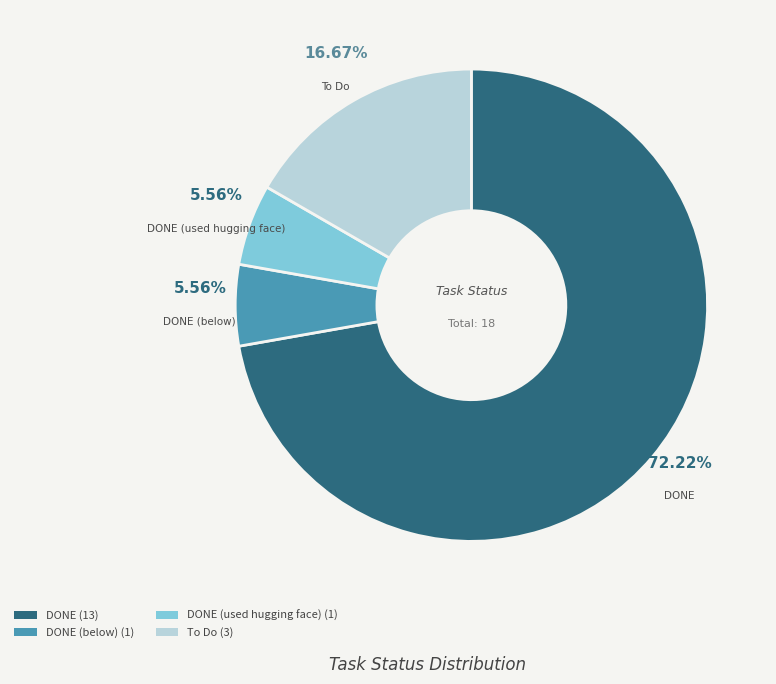

How many slices are in this pie chart?

4